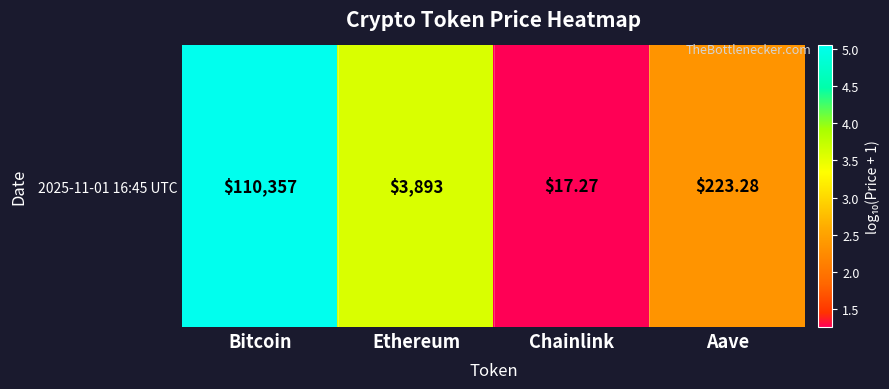

The value at Ethereum is 1.6. True or false?

False